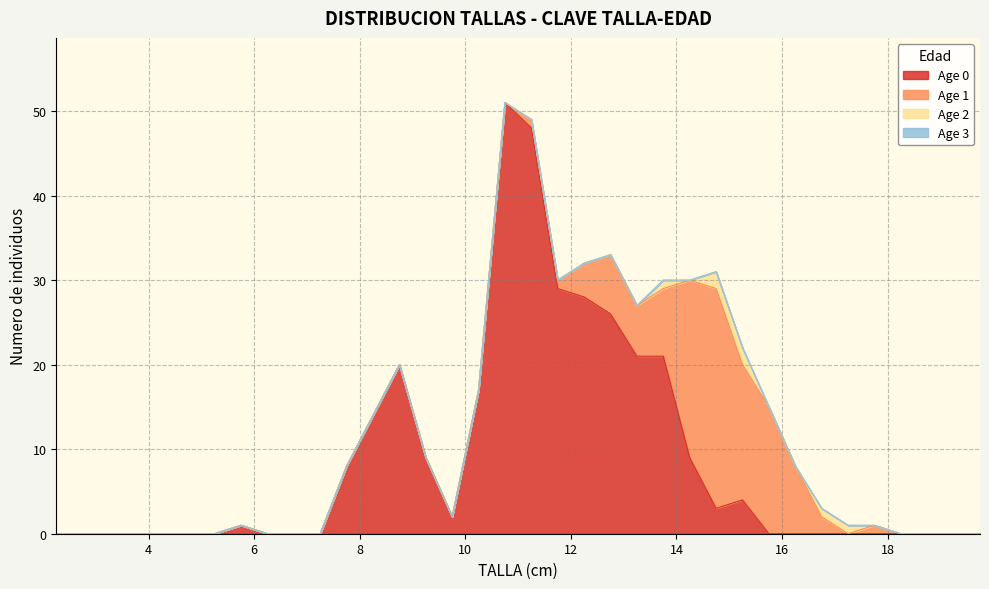

True or false: Age 3 has a value of 0 at 16.25.

True